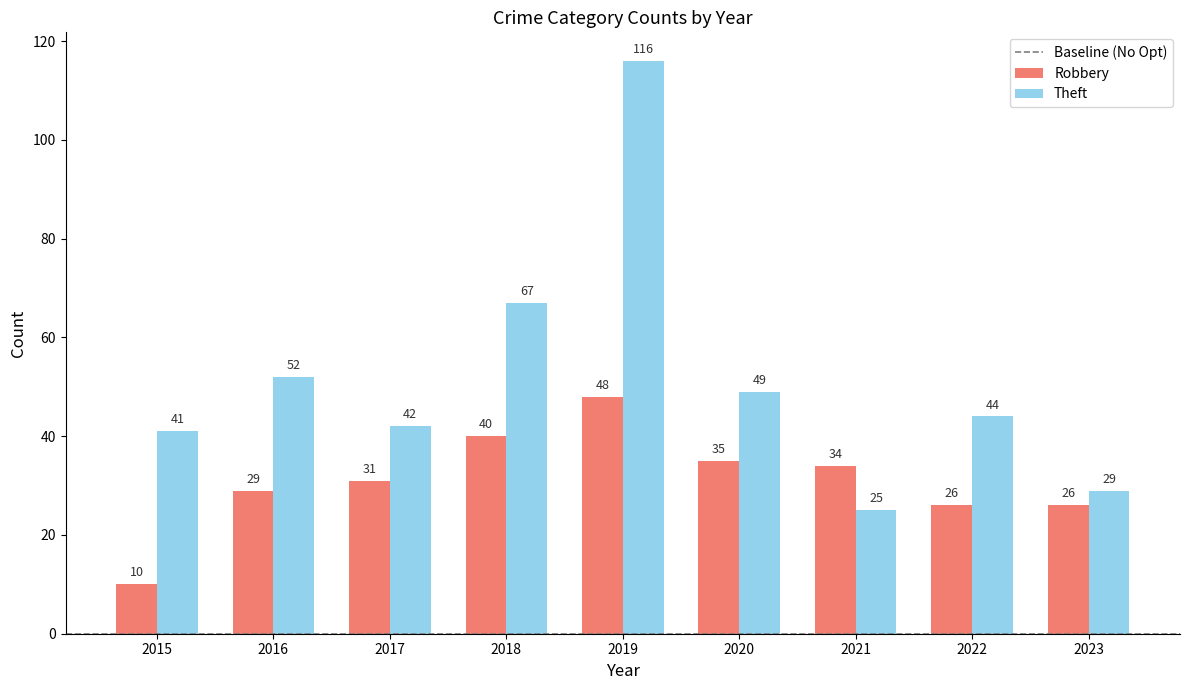

How many bars are there in total?

18